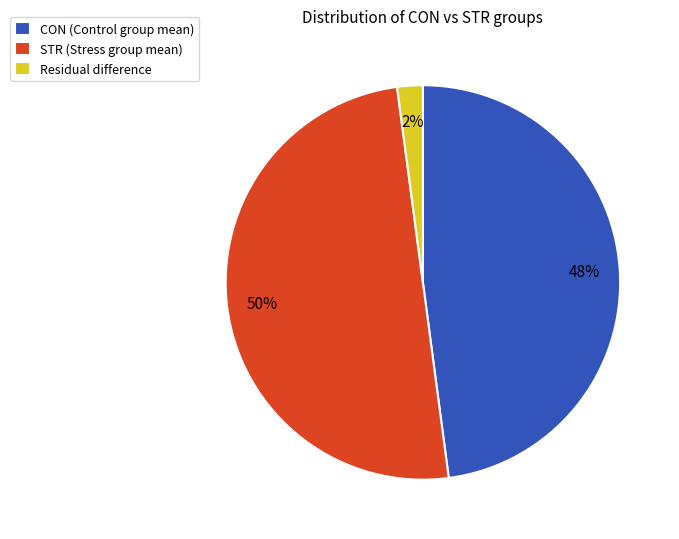

To the nearest percent, what is the combined percentage of STR (Stress group mean) and CON (Control group mean)?

98%